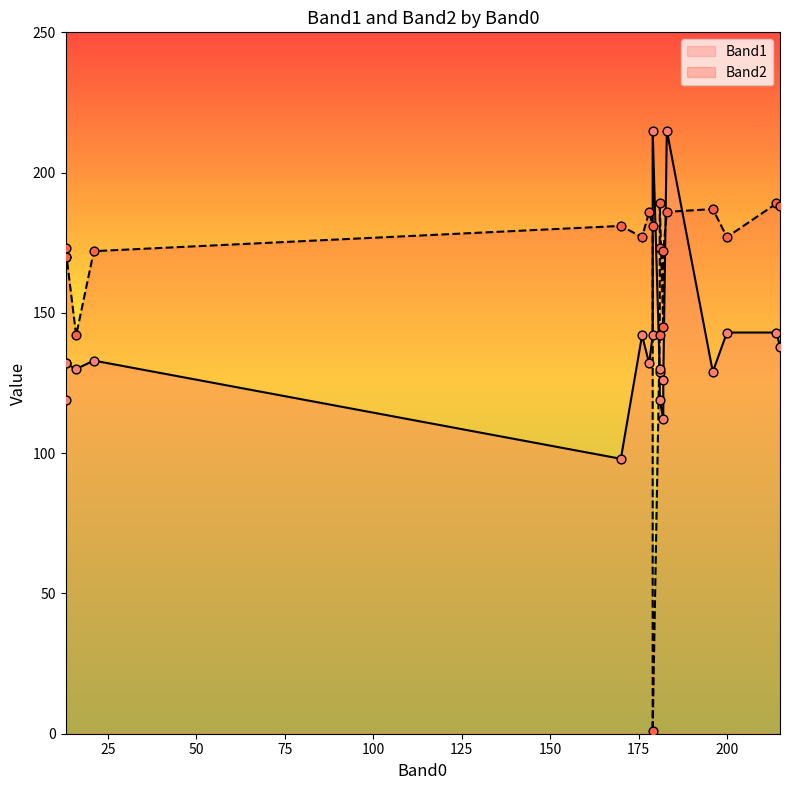

Which series contains the highest Y value?

Band1